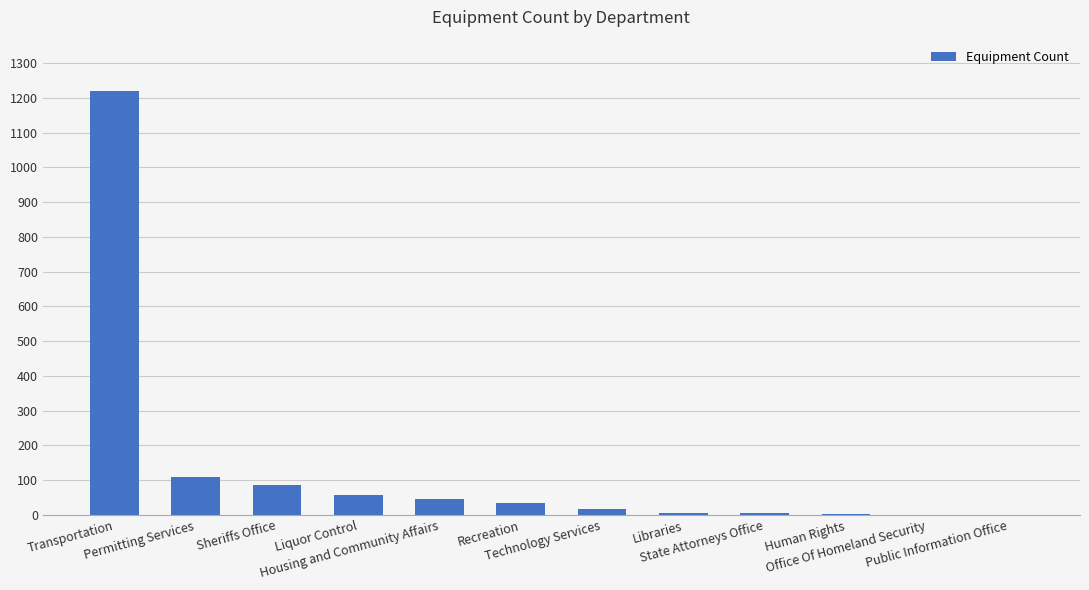

The chart shows a value of 85 at Sheriffs Office. True or false?

True